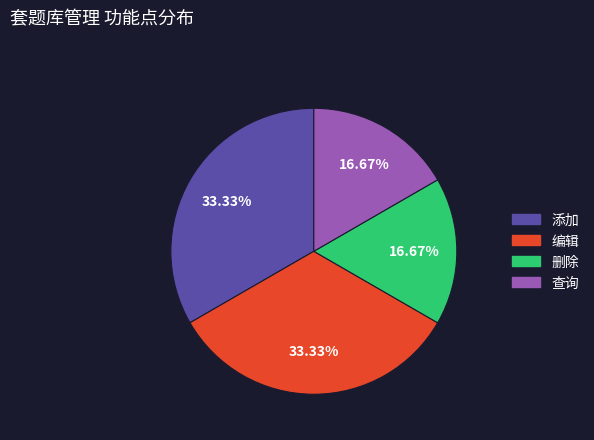

To the nearest percent, what portion does 查询 represent?

17%